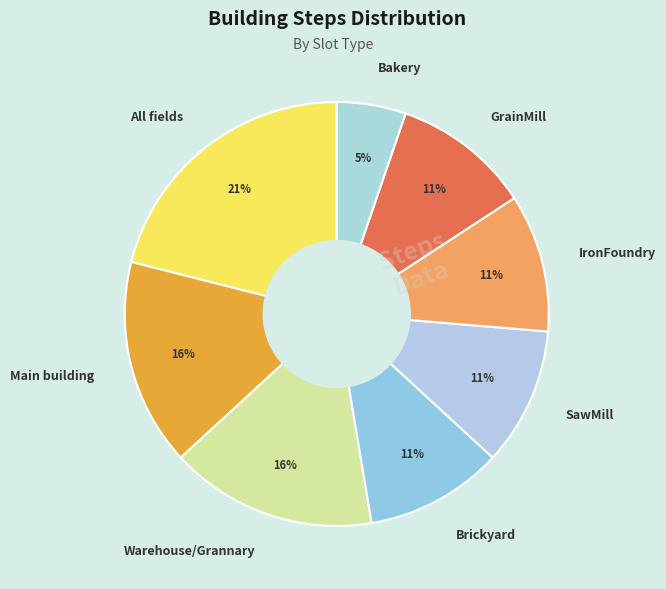

Count the number of slices in the pie.

8